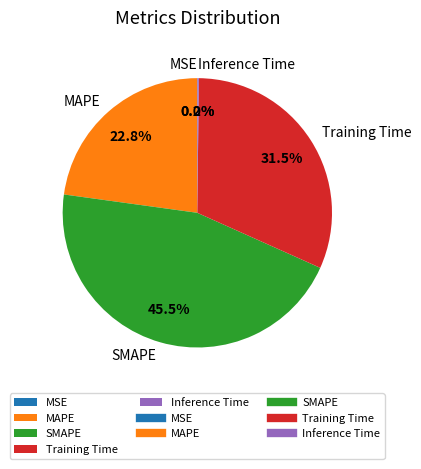

Combined, what portion of the pie is Training Time and MAPE?

54.3%